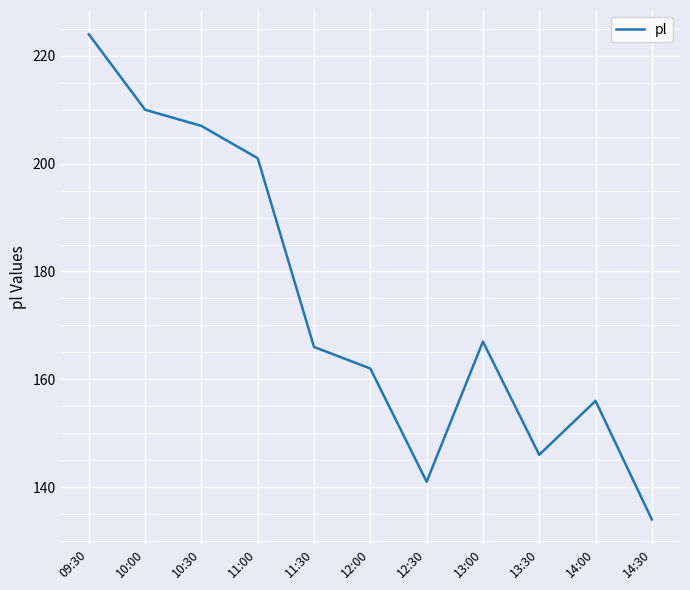

What is the maximum value shown in the chart?

224